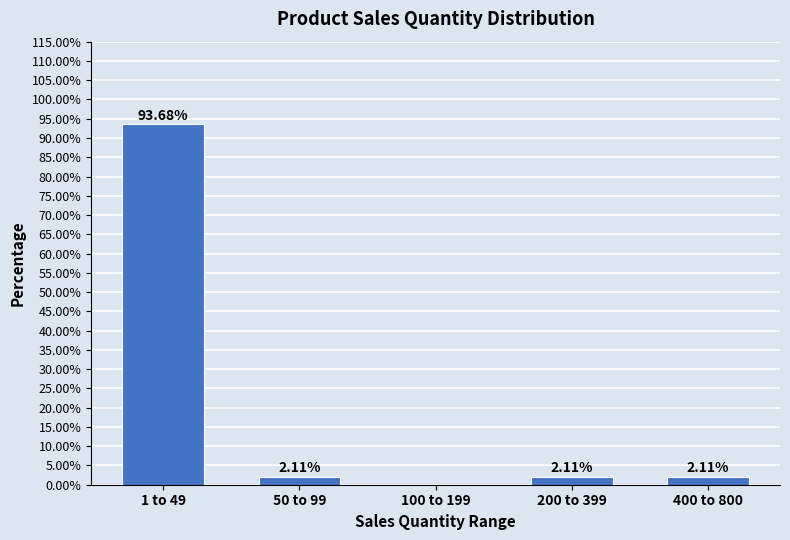

Between 400 to 800 and 100 to 199, which is larger?

400 to 800